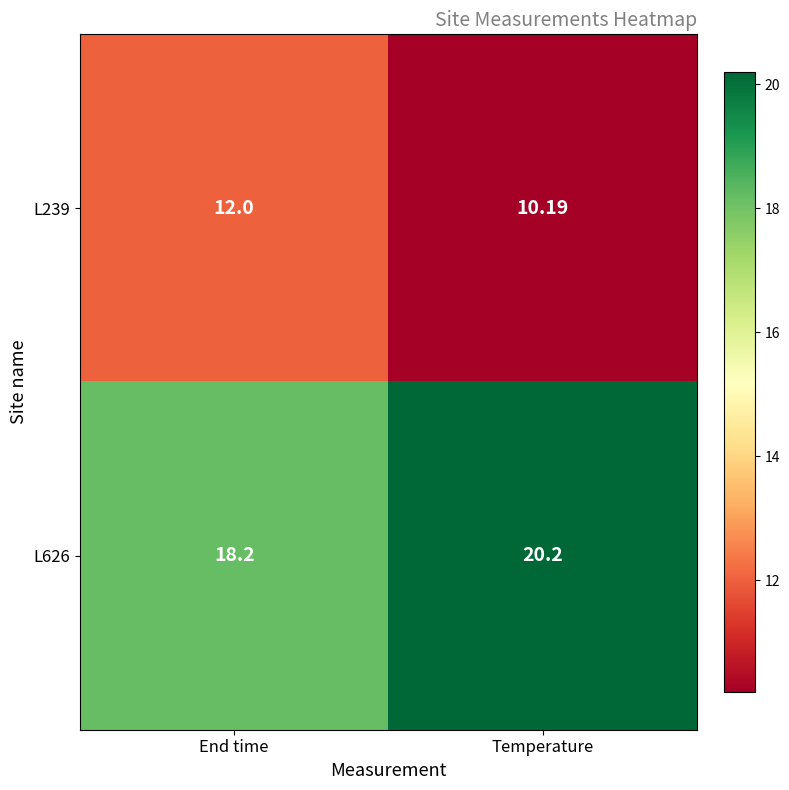

At which label does L626 reach its minimum?

End time